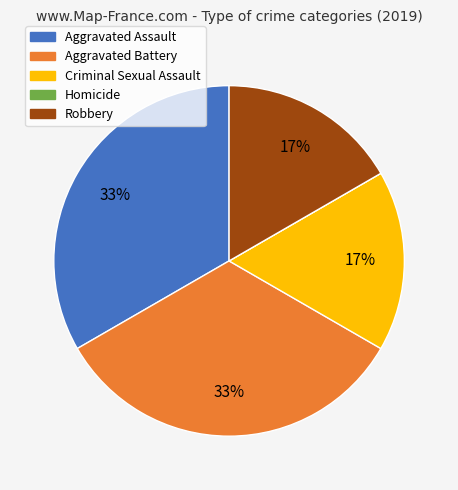

True or false: Aggravated Assault accounts for 33% of the total.

True